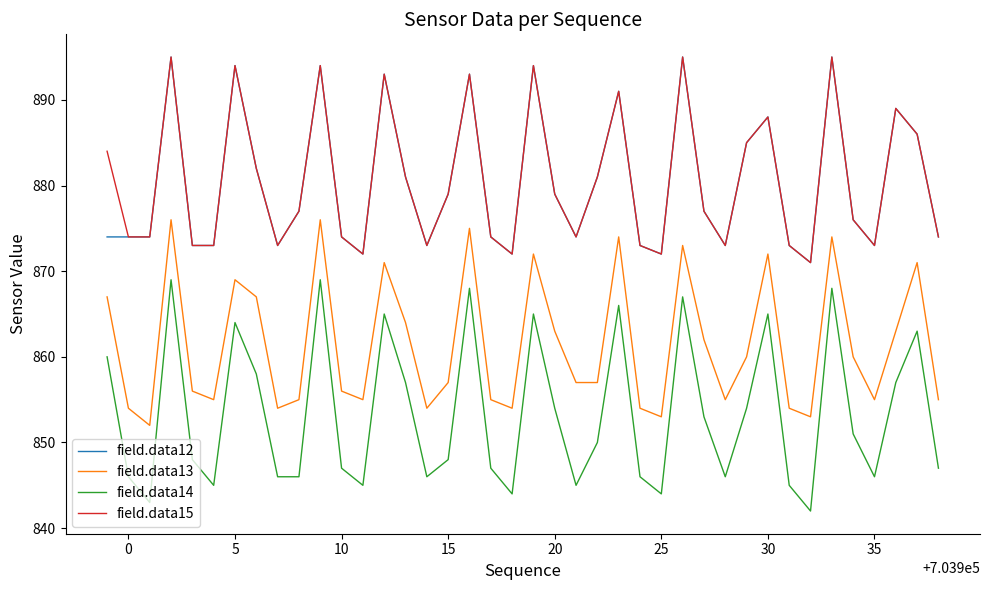

Which series has the widest spread of values?

field.data14